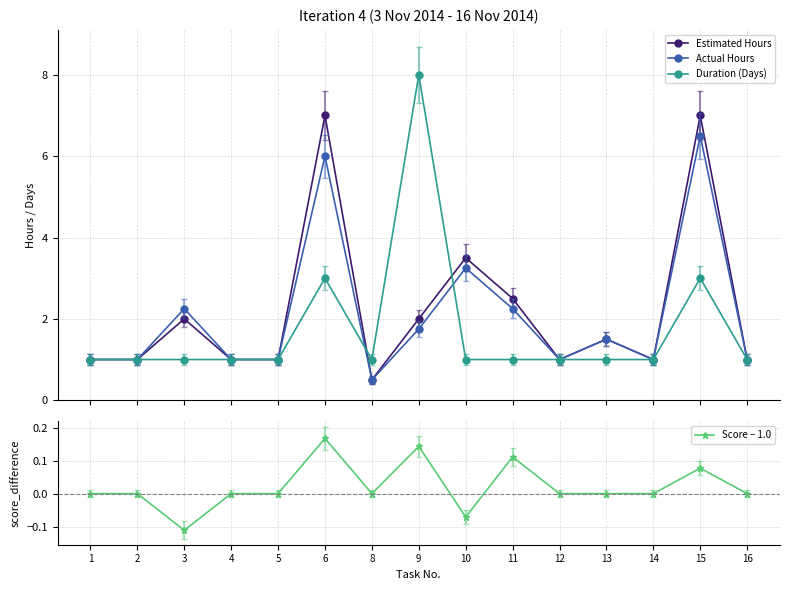

The Estimated Hours series shows 1.5 at 13. True or false?

True